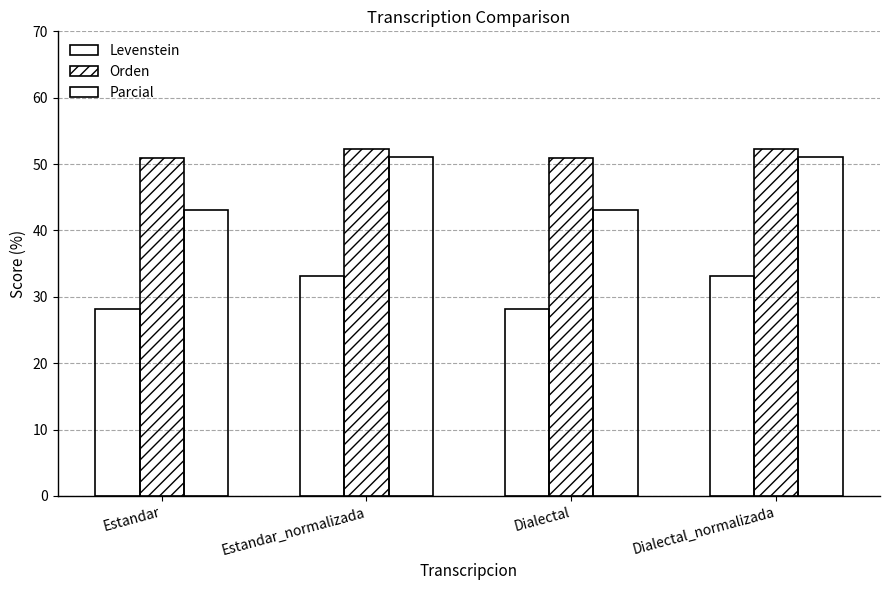

Does the chart contain stacked bars?

No